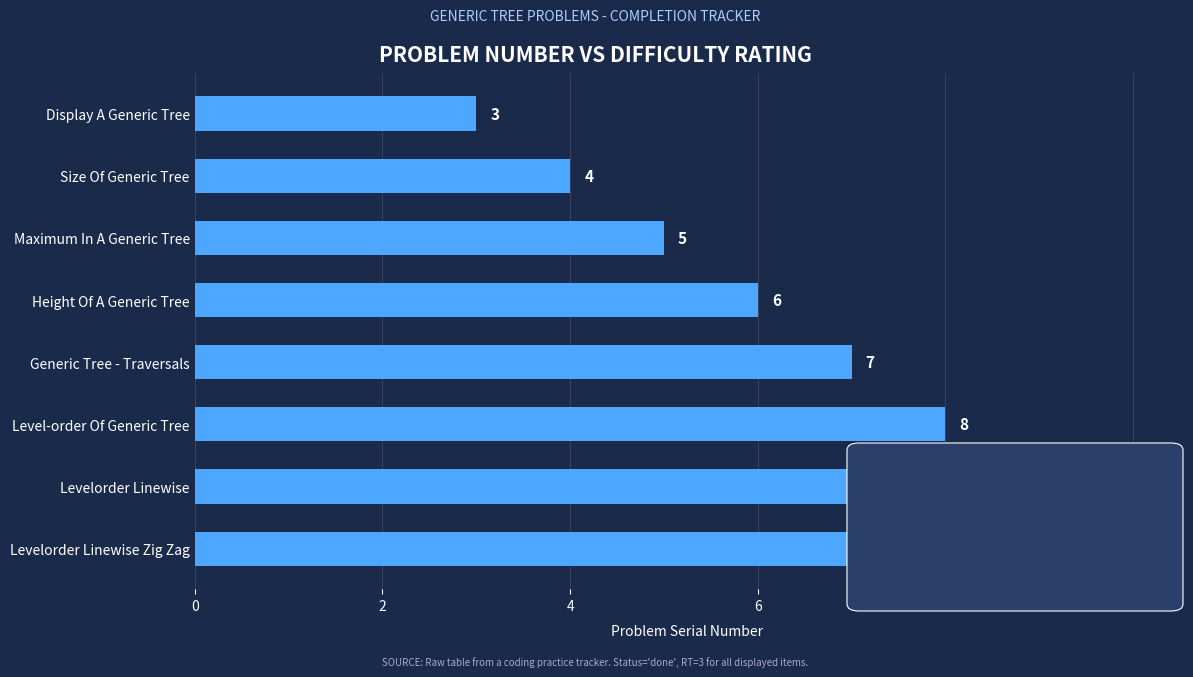

What is the ratio of the value at Display A Generic Tree to the value at Maximum In A Generic Tree?

0.6